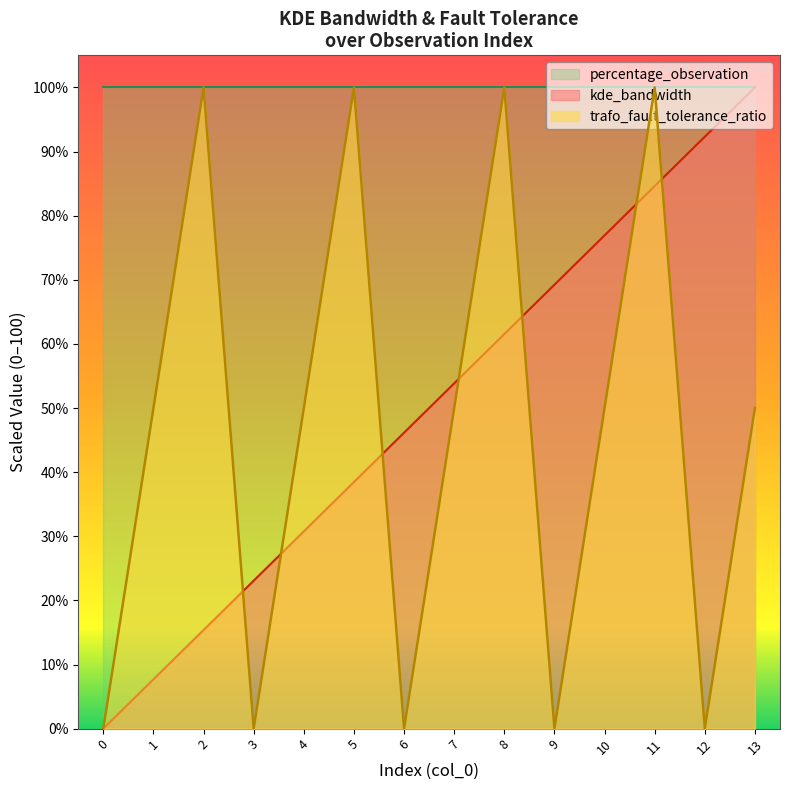

How many intersections are there between kde_bandwidth and trafo_fault_tolerance_ratio?

7